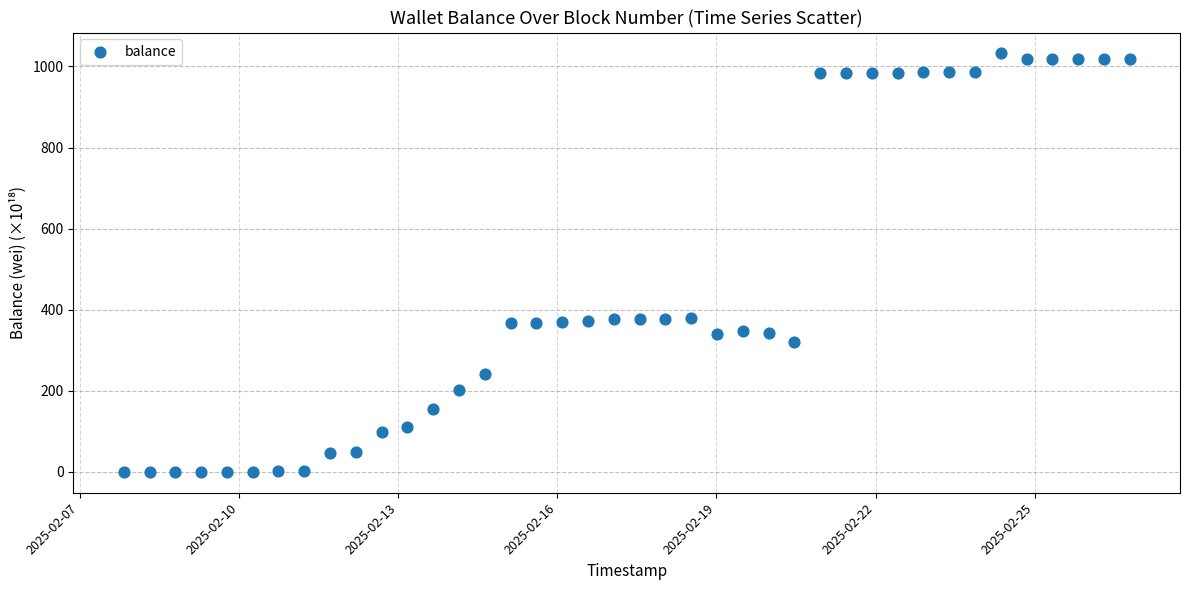

What is the range of X values (max minus min)?

19.0